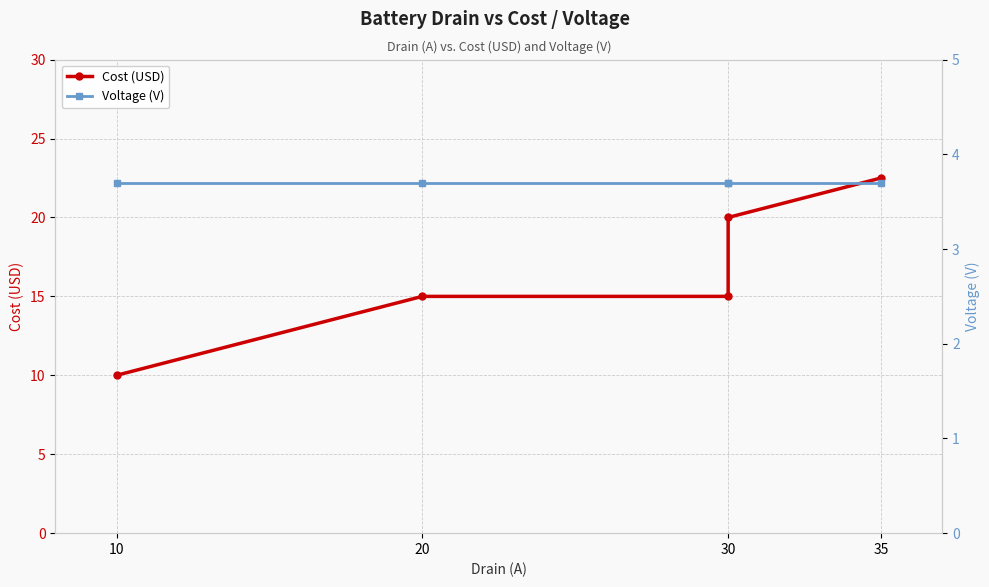

True or false: Voltage (V) has more than 0 points higher than both neighbors.

False